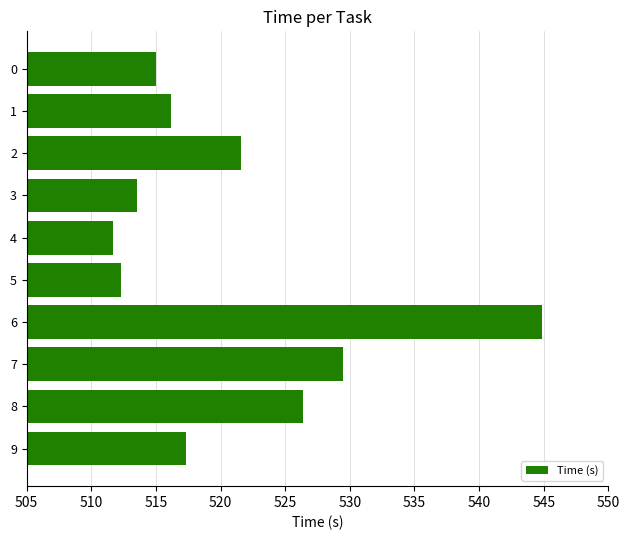

Which category has the lowest value across all series?

4